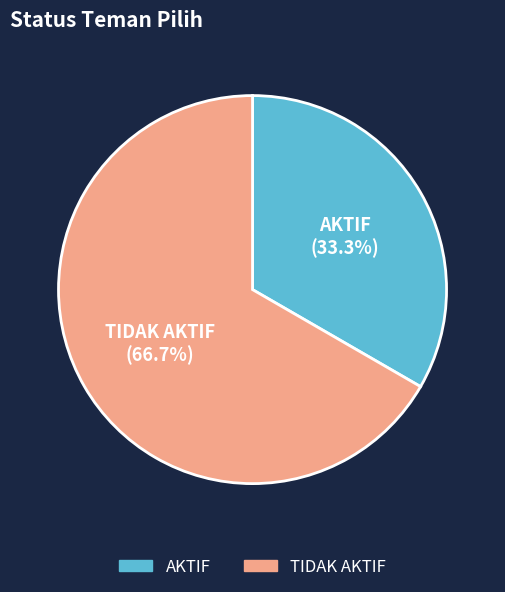

Do AKTIF and TIDAK AKTIF together represent more than half of the pie?

Yes